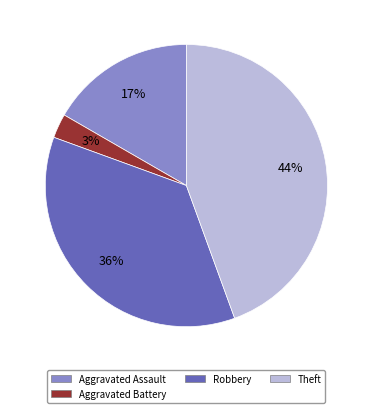

Is there any slice that represents more than half of the pie?

No